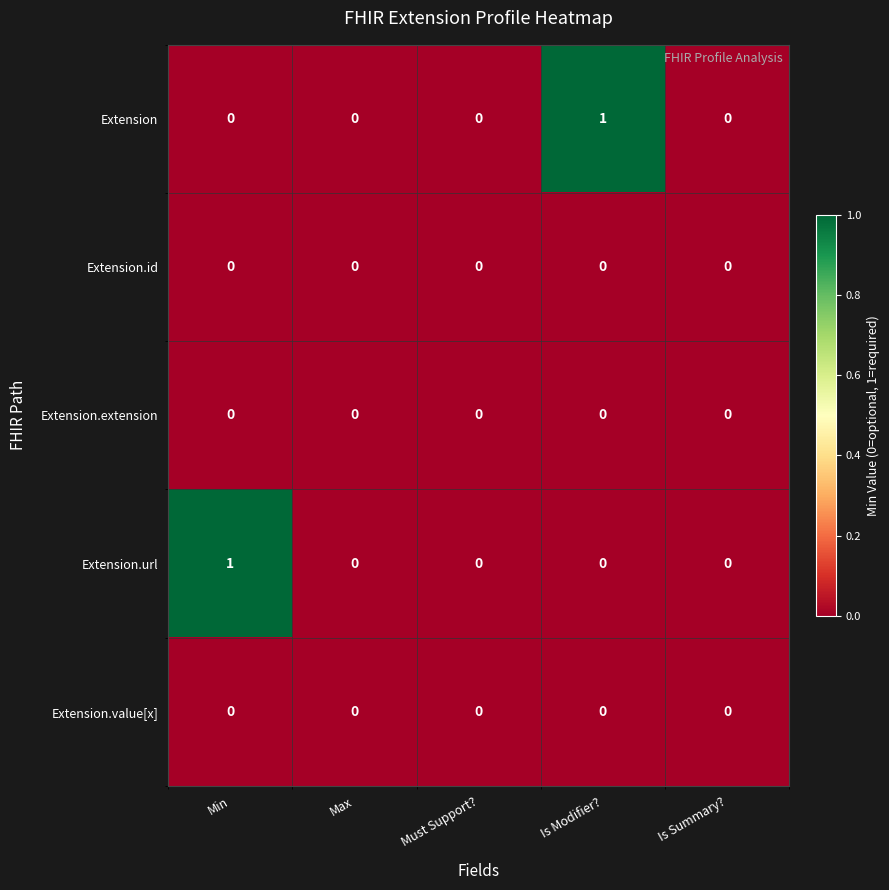

Reading left to right, transcribe all the data shown in this chart.

Extension: 0	0	0	1	0
Extension.id: 0	0	0	0	0
Extension.extension: 0	0	0	0	0
Extension.url: 1	0	0	0	0
Extension.value[x]: 0	0	0	0	0